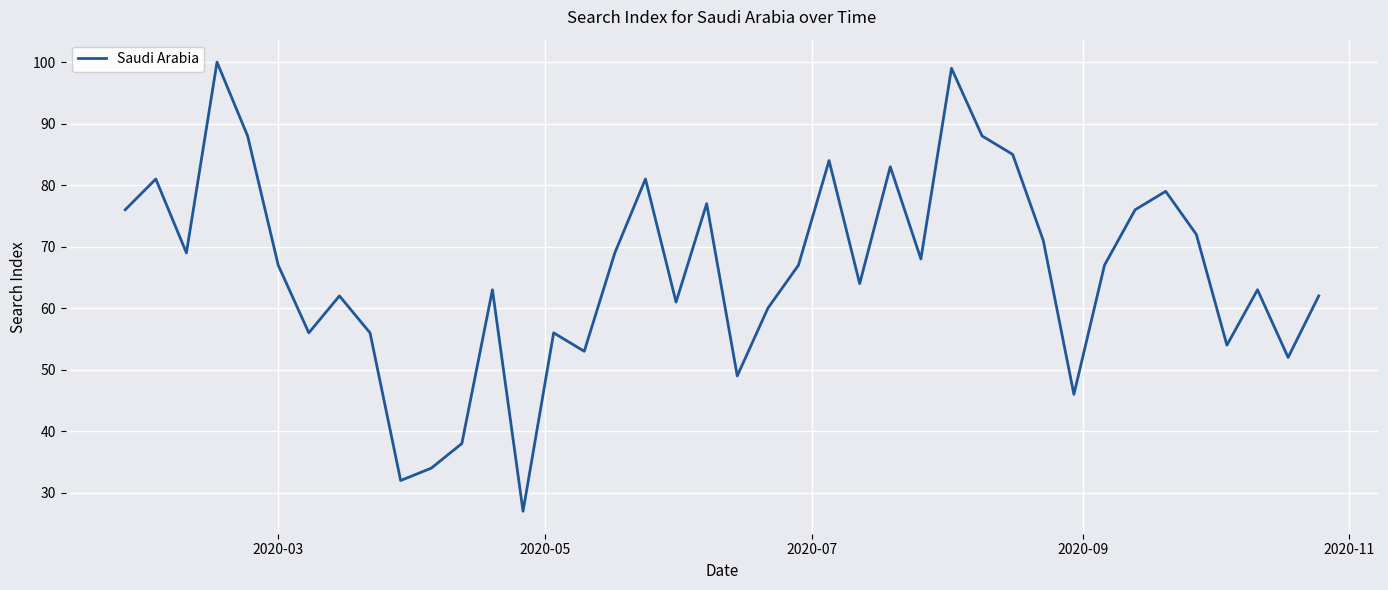

What is the greatest value displayed?

100